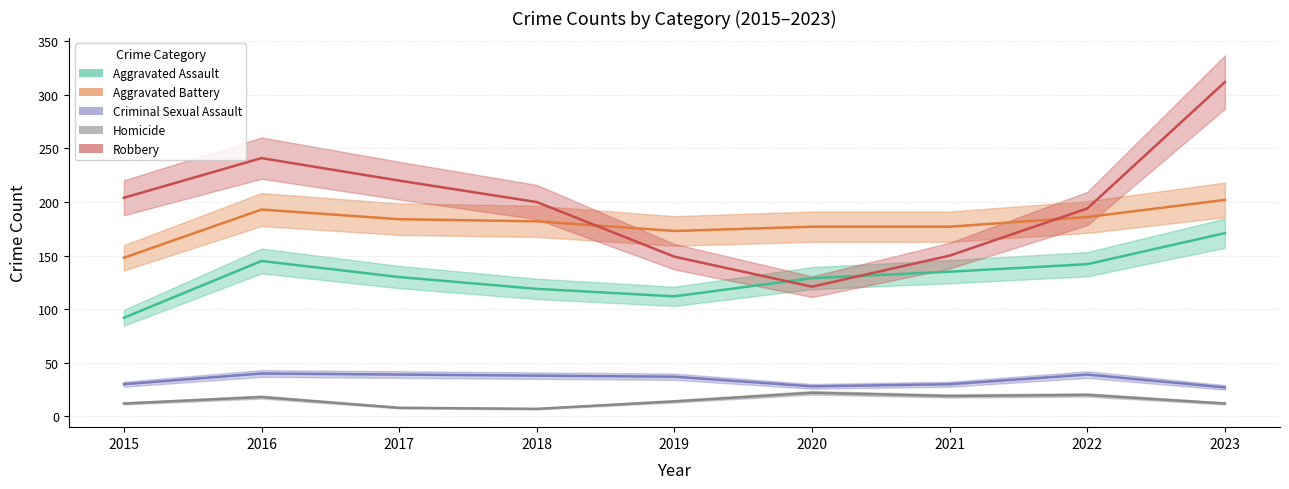

What is the minimum value shown in the chart?

7